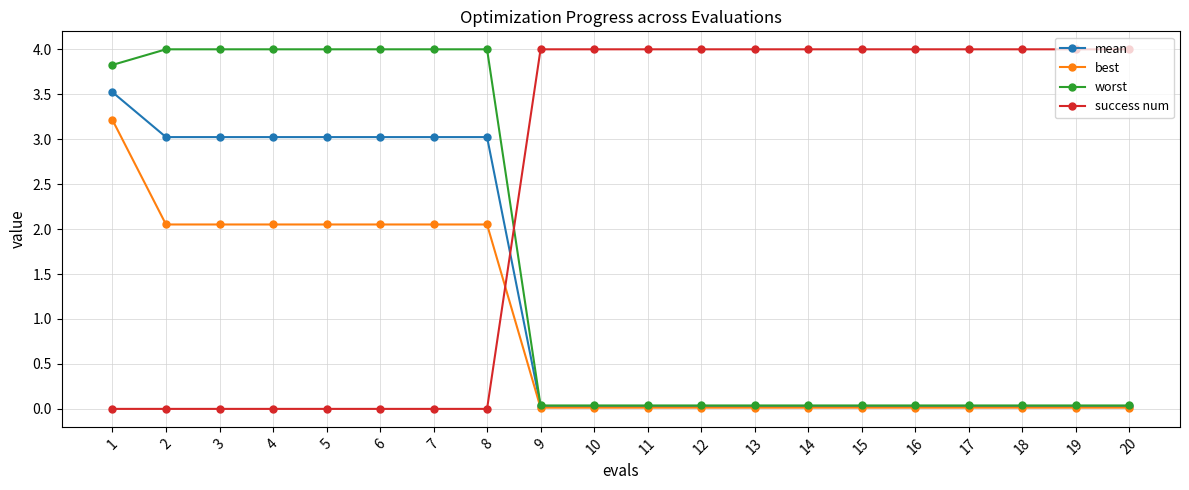

Is this an area chart (filled region under the line)?

No